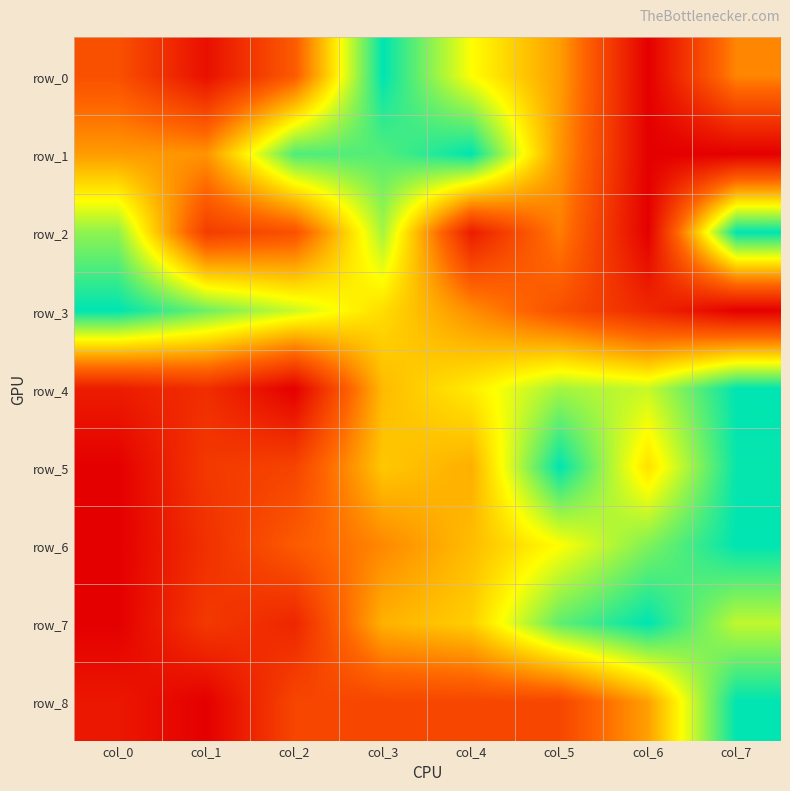

The value of row_5 at col_1 is 0.2. True or false?

True